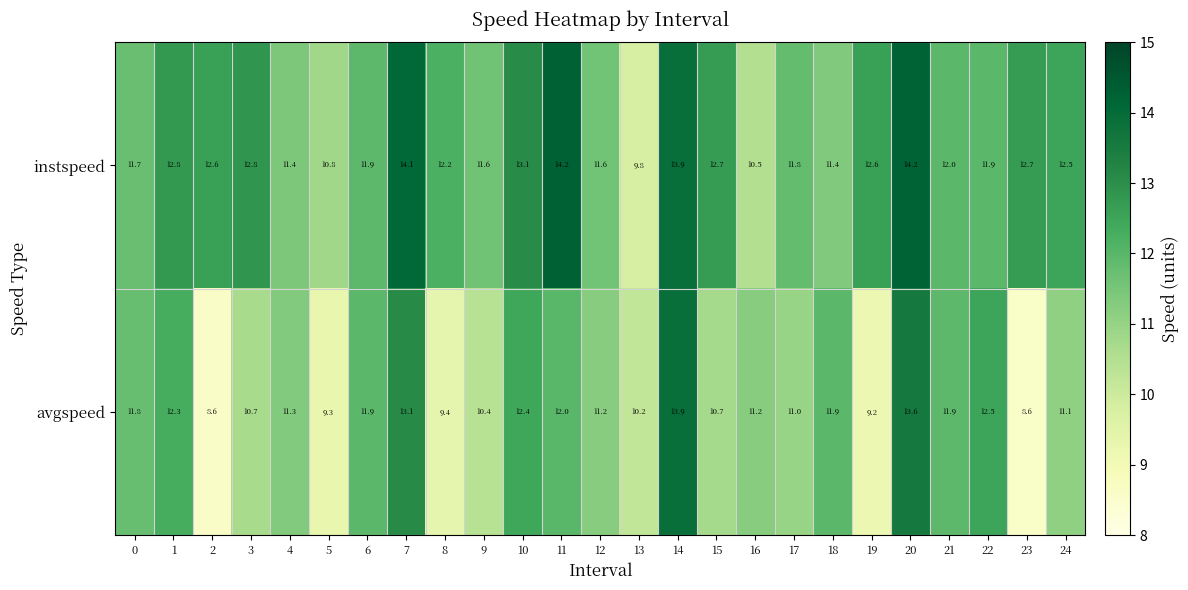

Between 22 and 24, which series saw the biggest shift?

avgspeed